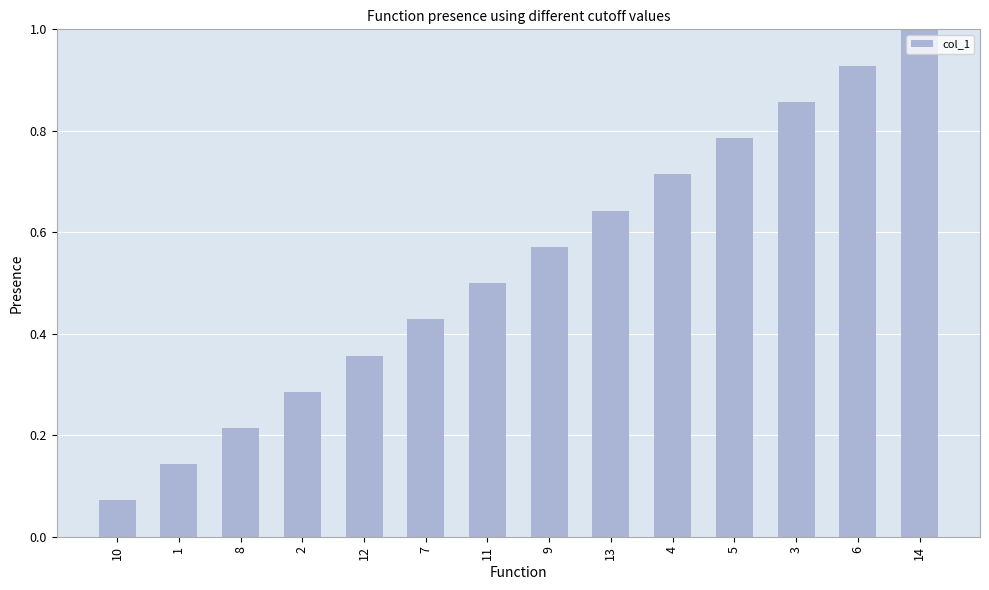

What position from the right is 13?

6